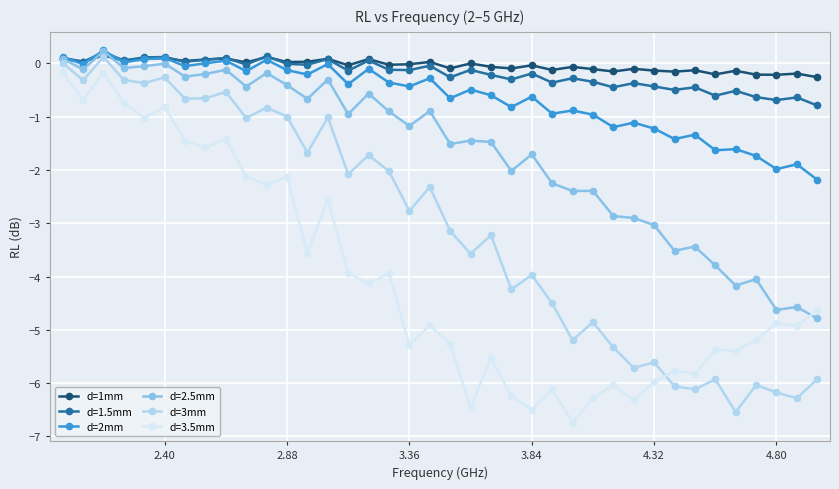

True or false: d=2.5mm has more than 0 interior local peaks.

True